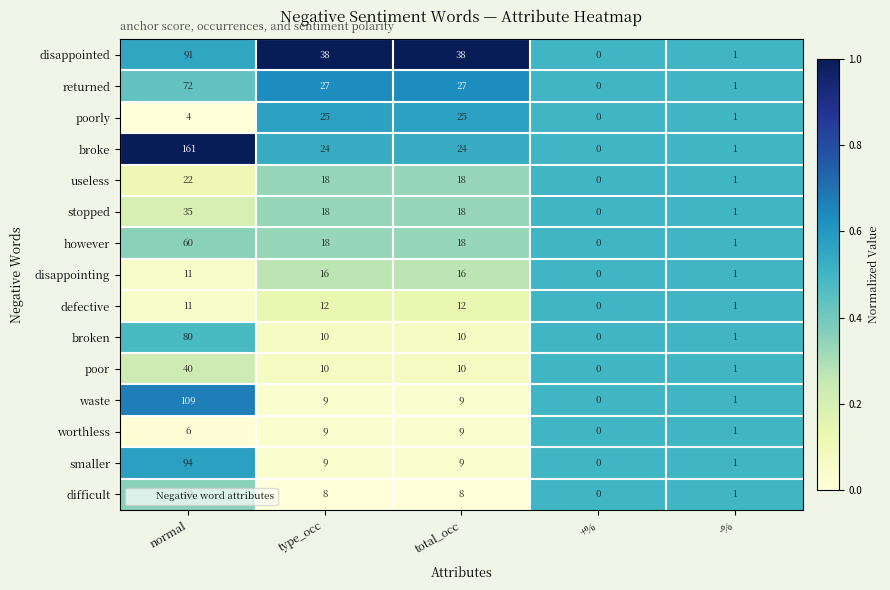

Which label corresponds to the smallest value in the chart?

normal